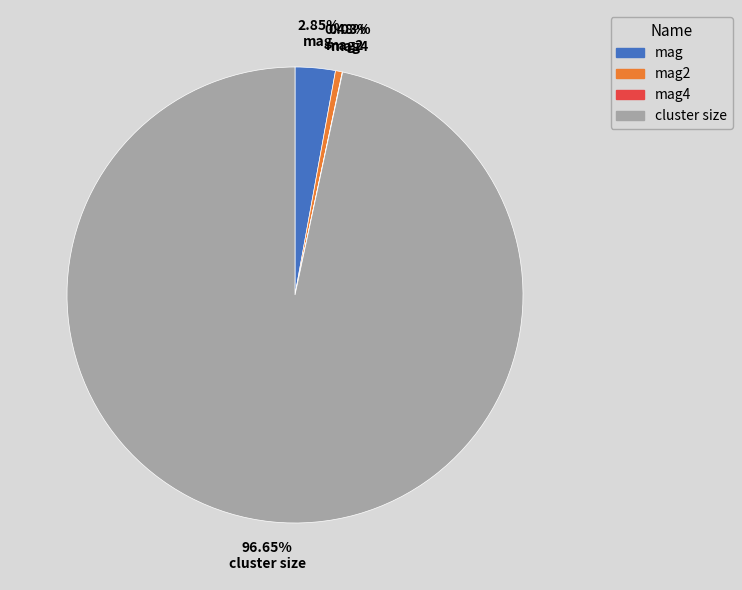

What percentage is NOT represented by cluster size?

3.4%